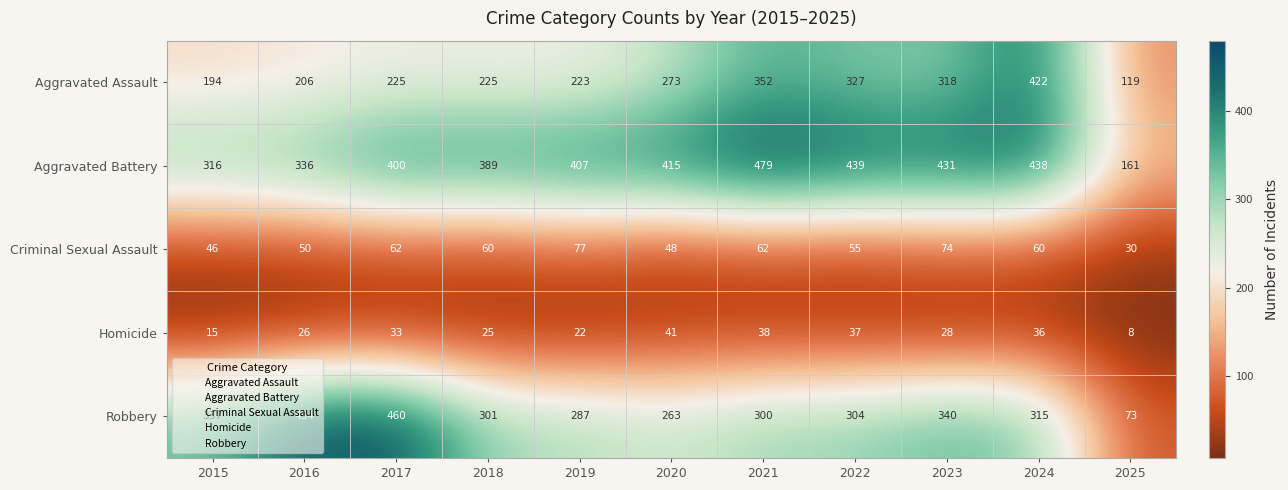

At how many categories does at least one series exceed 303?

10